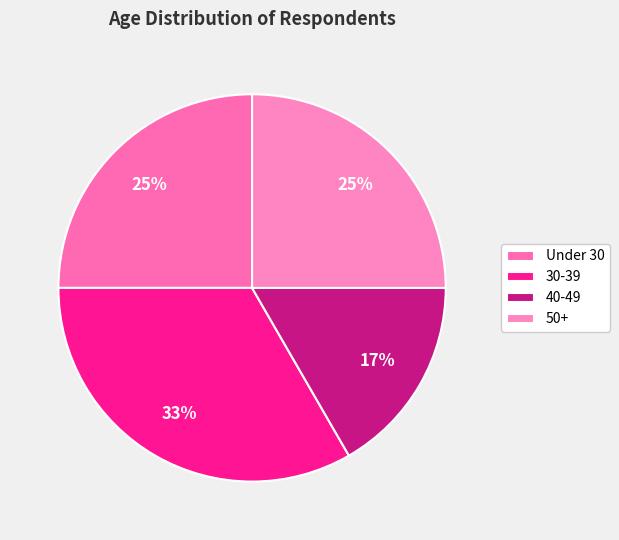

Count the number of slices in the pie.

4